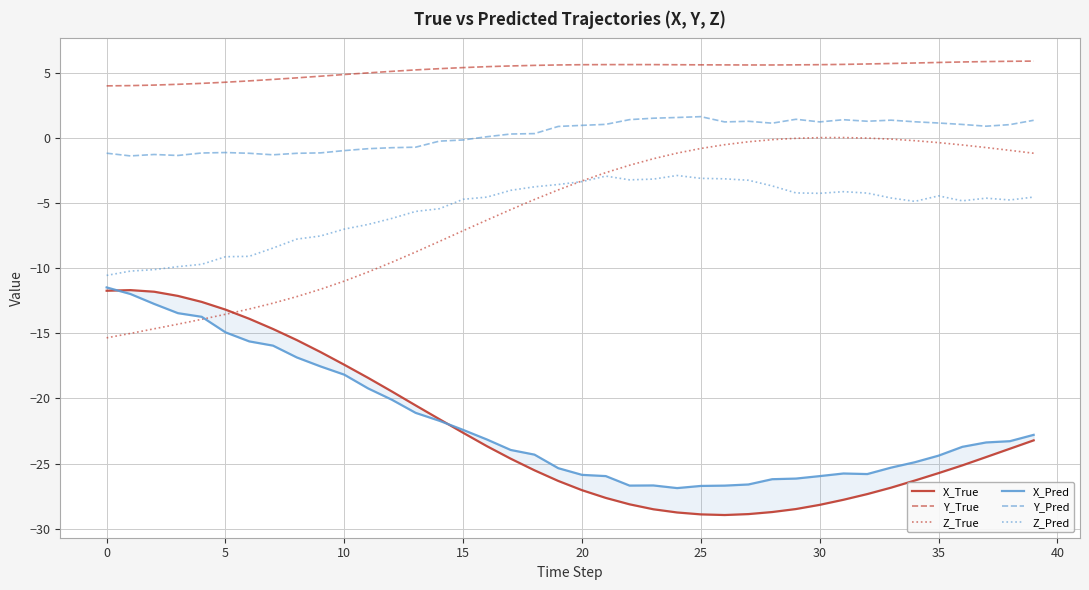

What is the sum of all Z_True values?

-227.8